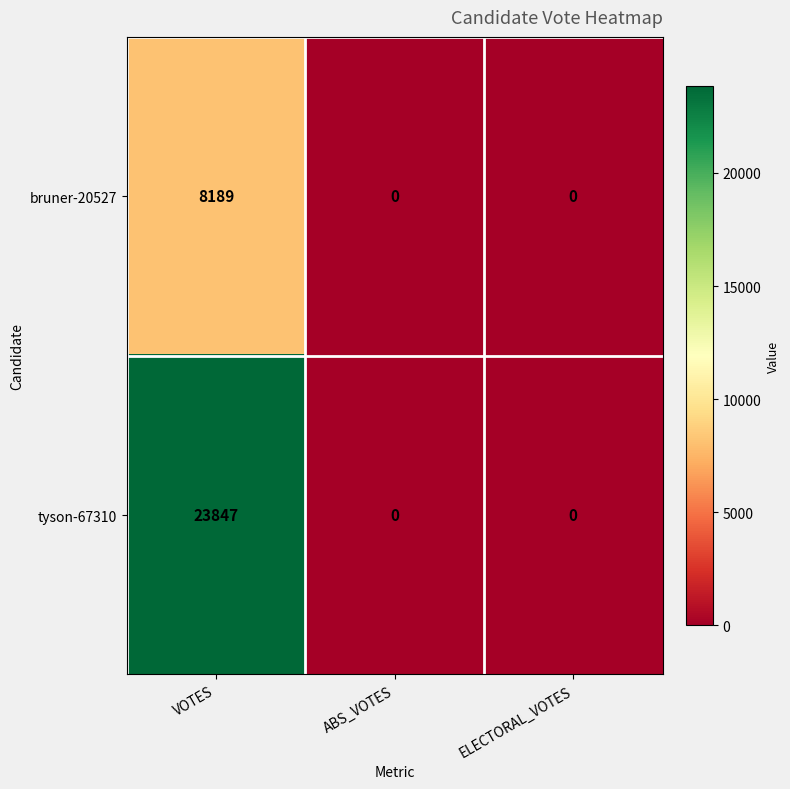

What is the greatest value displayed?

23847